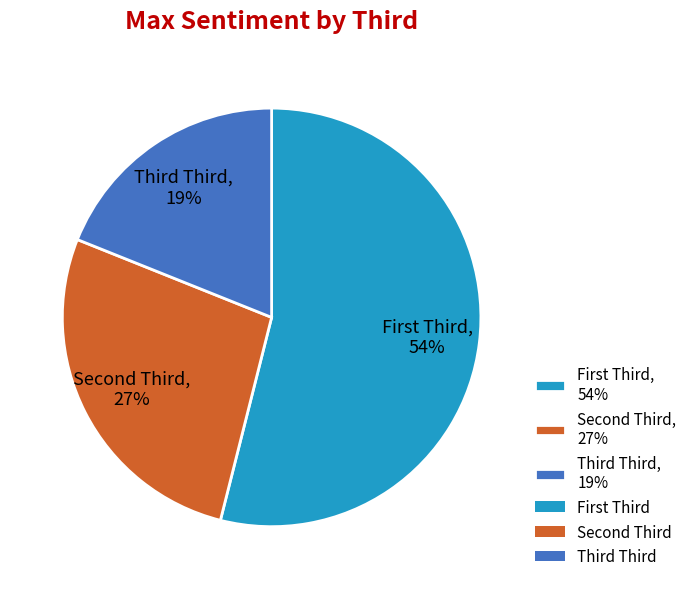

Does any single category account for the majority?

Yes